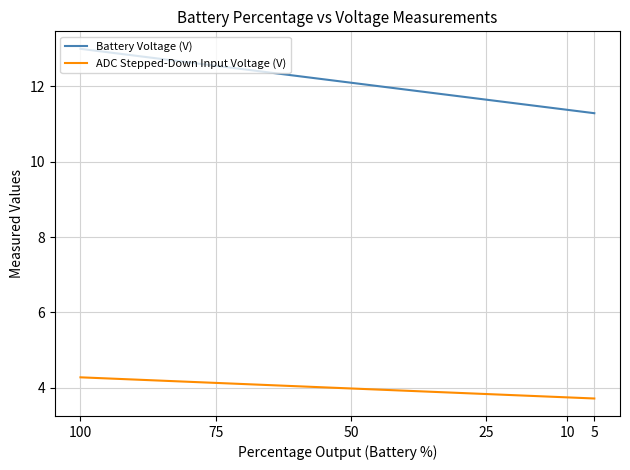

The value of ADC Stepped-Down Input Voltage (V) at 25 is 3.8. True or false?

True